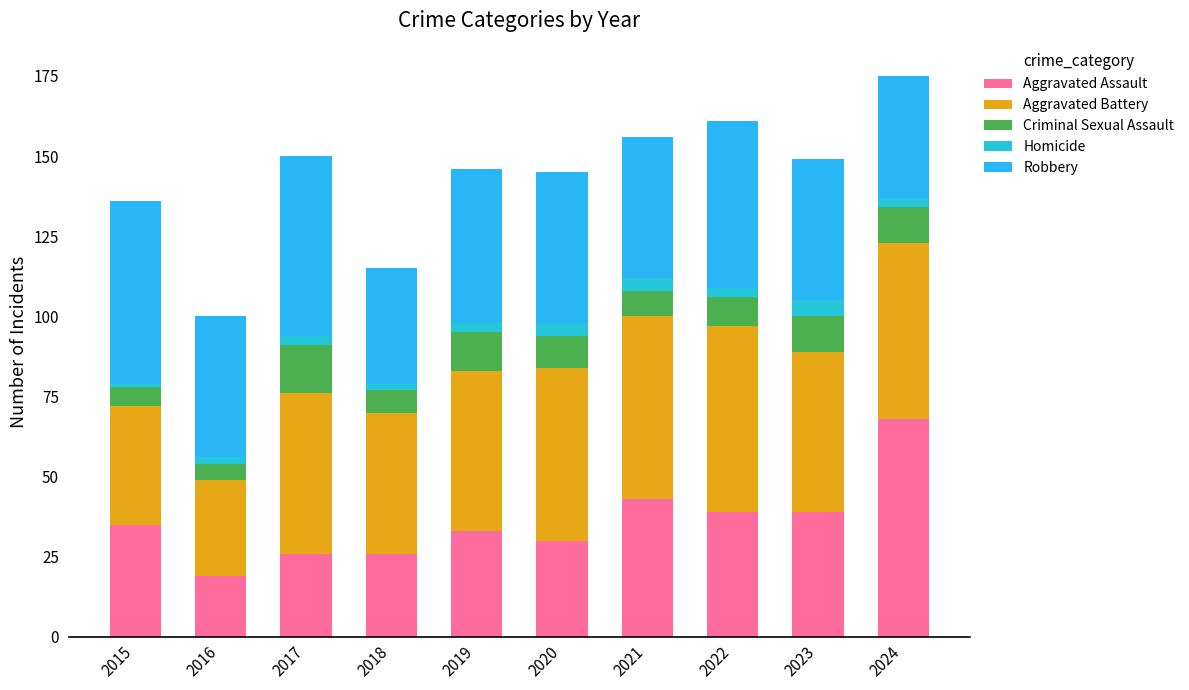

Does the chart contain stacked bars?

Yes